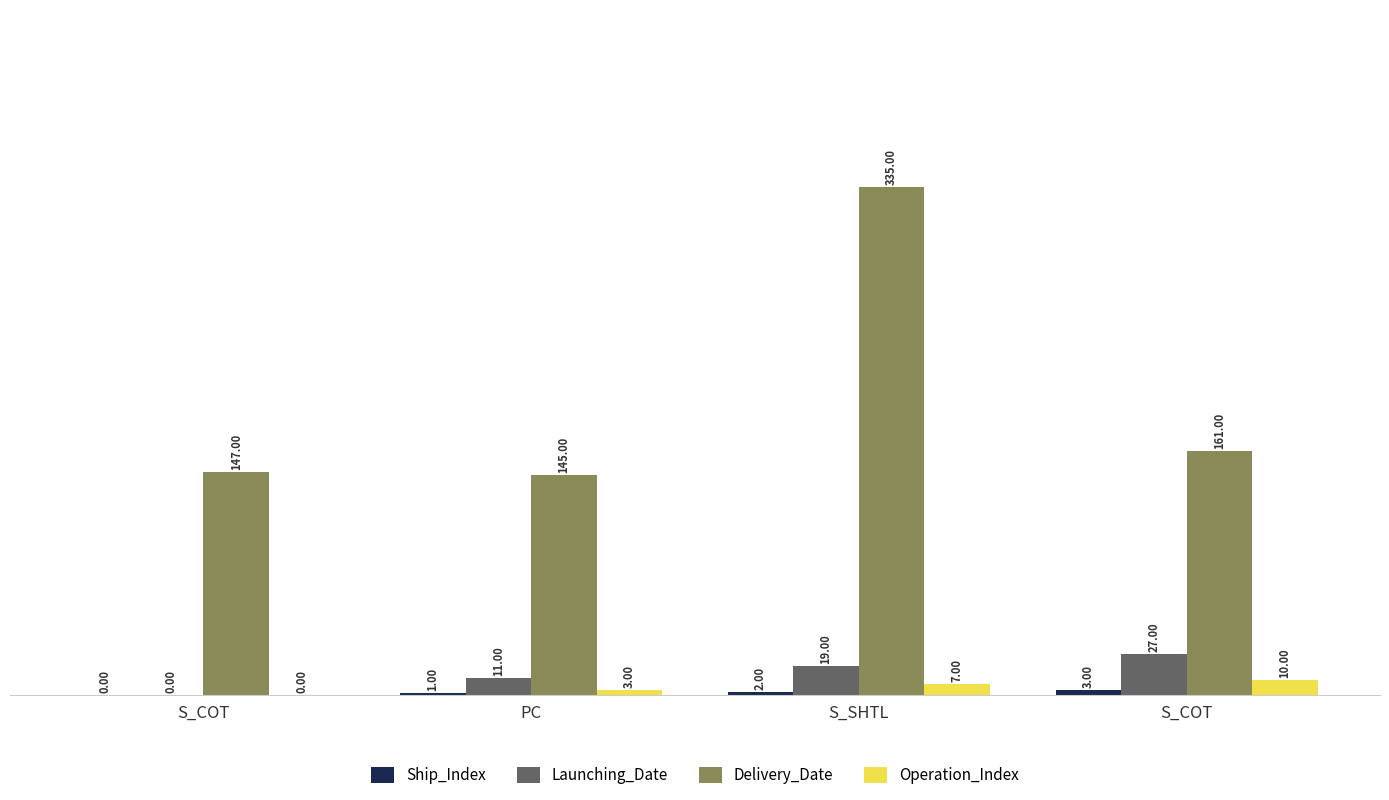

How many distinct data groups are displayed?

4